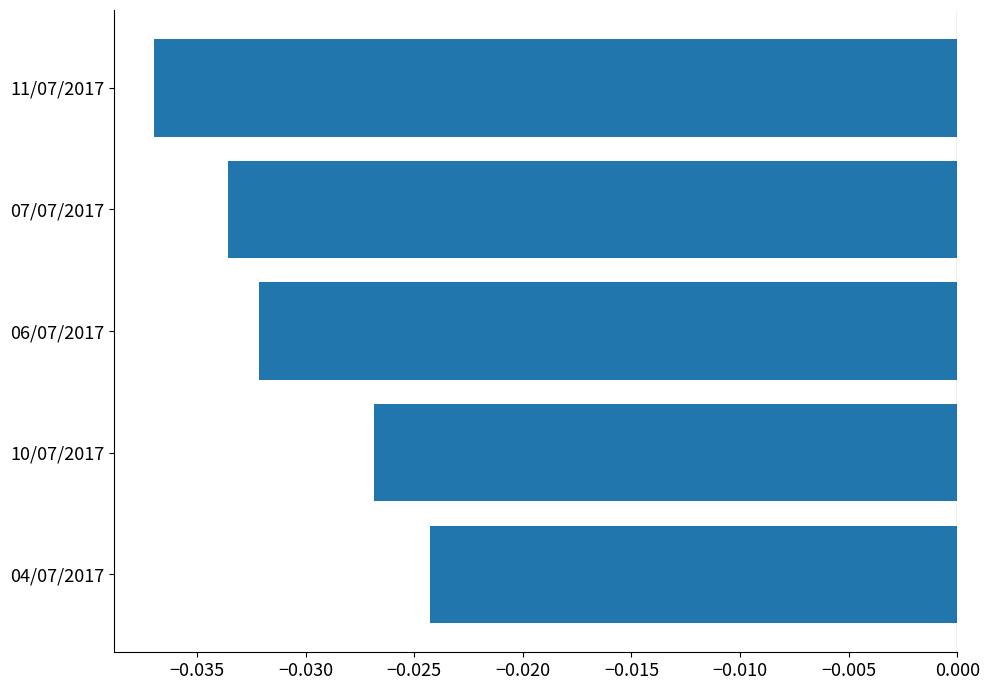

Rank the categories by value from lowest to highest.

11/07/2017, 07/07/2017, 06/07/2017, 10/07/2017, 04/07/2017